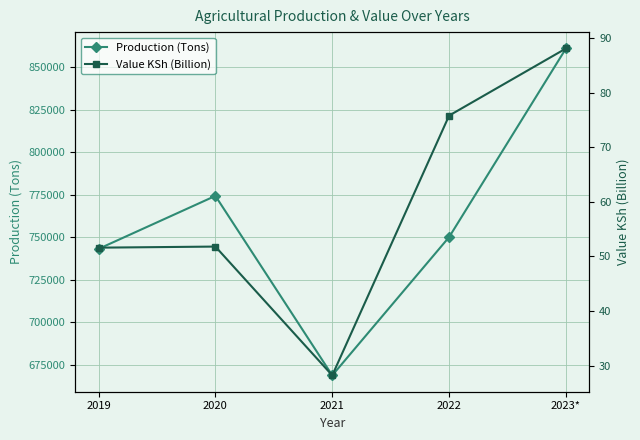

Between 2021 and 2022, which series saw the biggest shift?

Production (Tons)